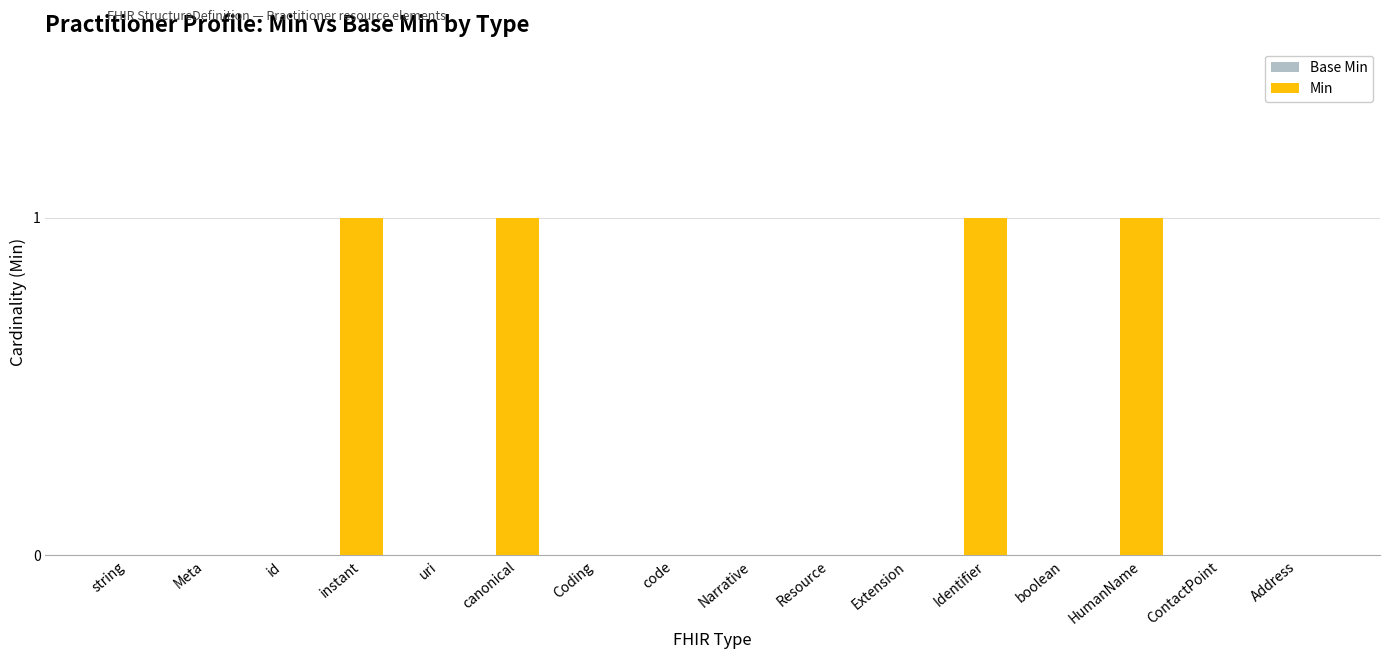

The value at canonical is 1. True or false?

True